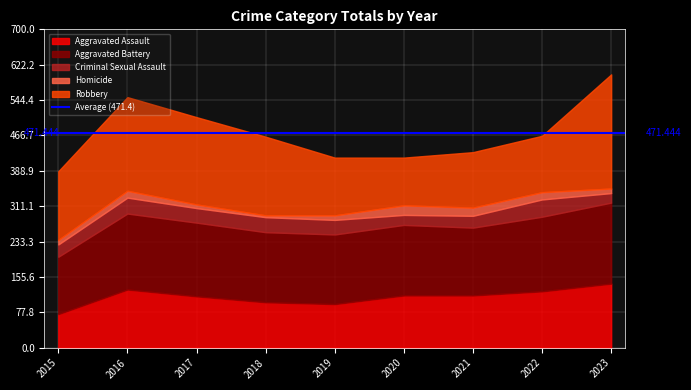

Reading right to left, list all the values displayed in this chart.

Aggravated Assault: 2023=141	2022=124	2021=115	2020=115	2019=96	2018=100	2017=113	2016=128	2015=74
Aggravated Battery: 2023=178	2022=164	2021=149	2020=155	2019=153	2018=154	2017=162	2016=167	2015=126
Criminal Sexual Assault: 2023=21	2022=38	2021=26	2020=22	2019=32	2018=33	2017=32	2016=35	2015=27
Homicide: 2023=10	2022=16	2021=18	2020=21	2019=10	2018=4	2017=8	2016=15	2015=10
Robbery: 2023=251	2022=124	2021=122	2020=105	2019=127	2018=173	2017=192	2016=206	2015=151